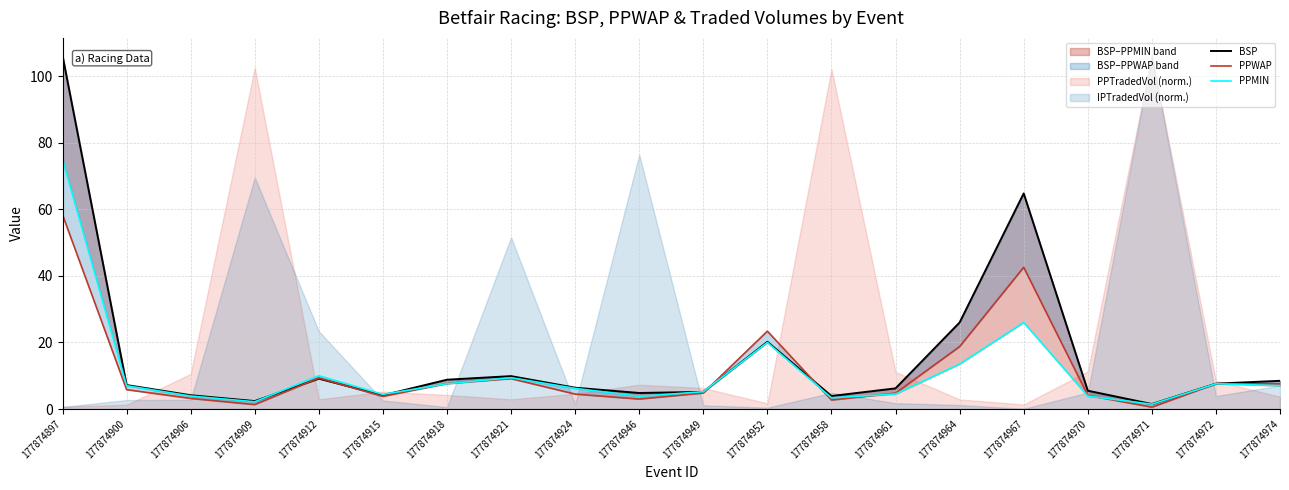

The PPWAP series shows 4.5 at 177874924. True or false?

True